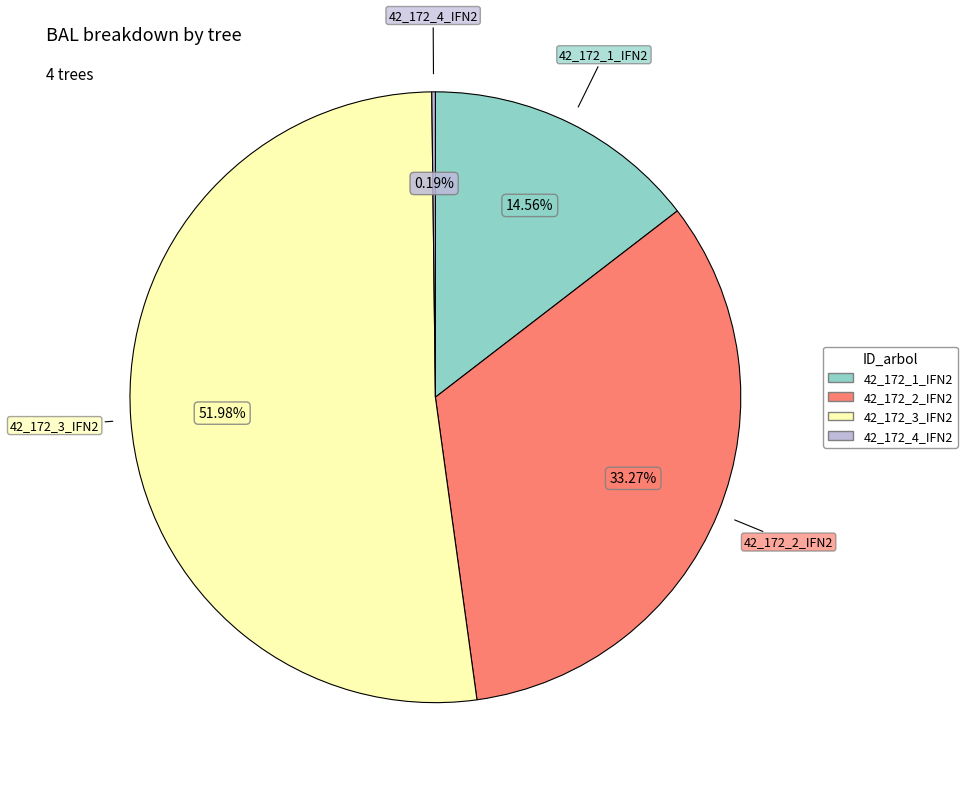

Which has a higher value, 42_172_3_IFN2 or 42_172_1_IFN2?

42_172_3_IFN2